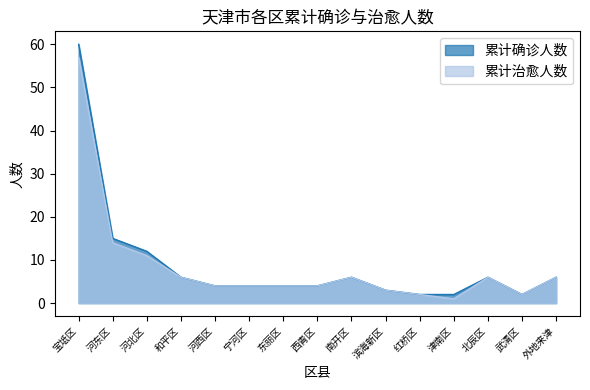

What is the sum of all 累计治愈人数 values?

130